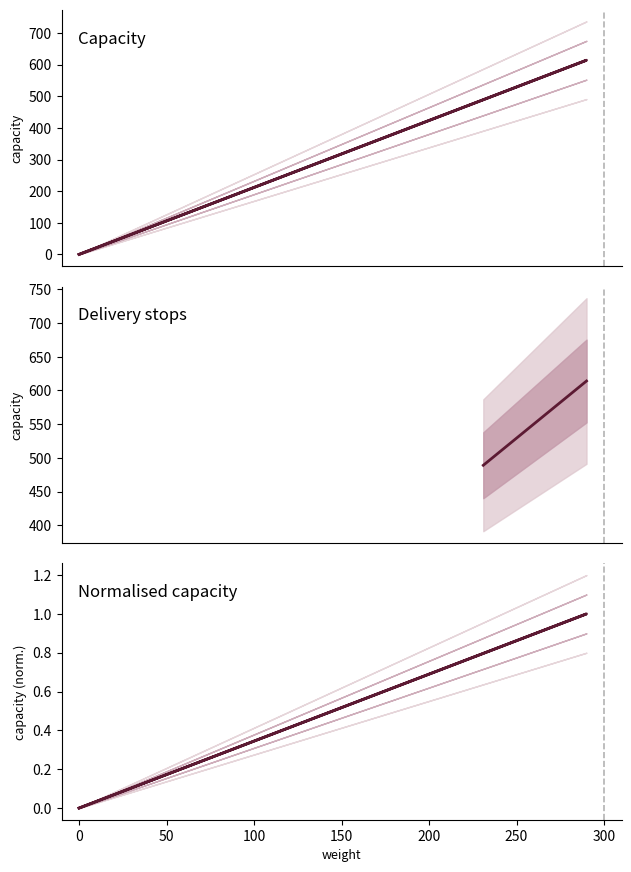

What is the average value?

221